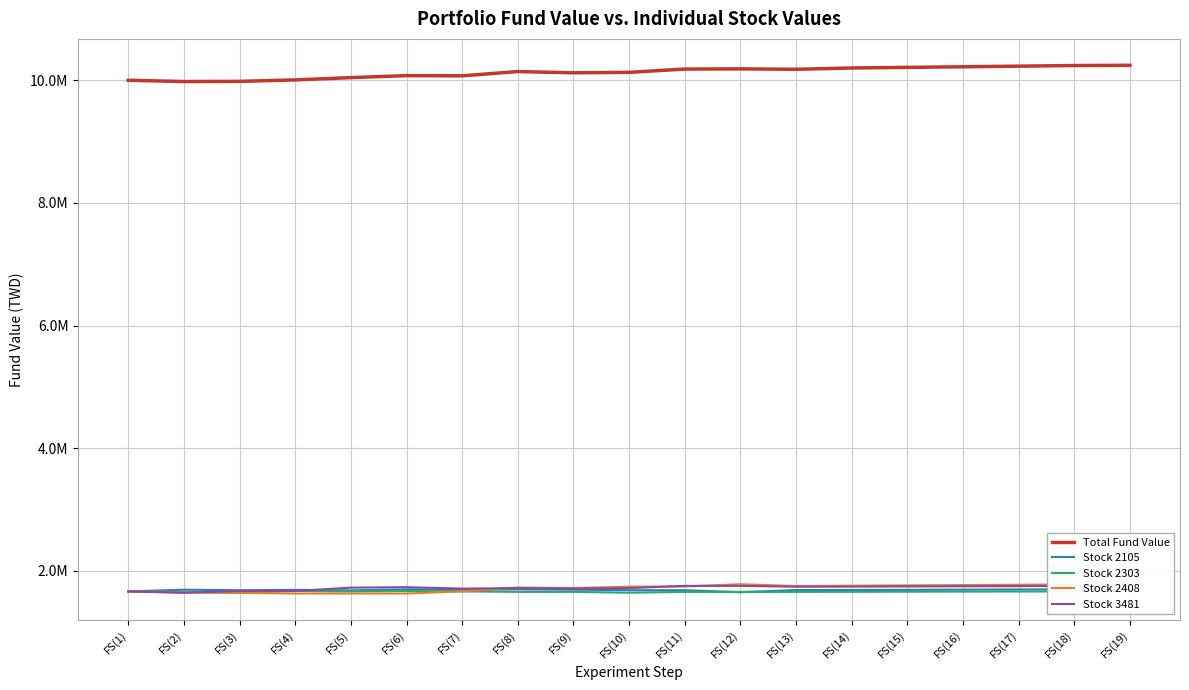

At which category does Stock 2303 reach its first local valley?

FS(3)